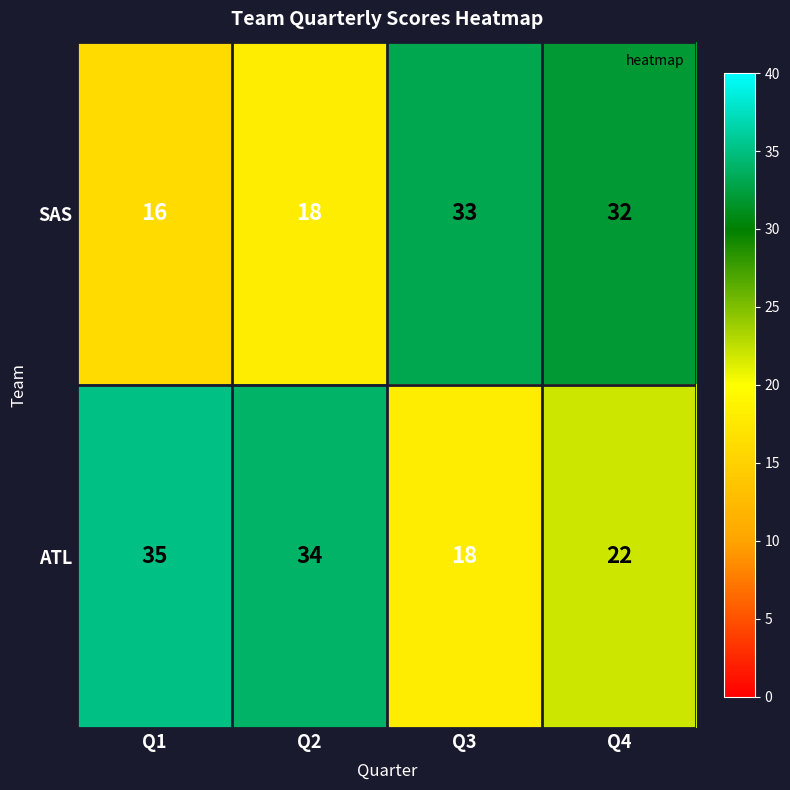

Is the value of ATL at Q2 greater than the value of SAS at Q2?

Yes